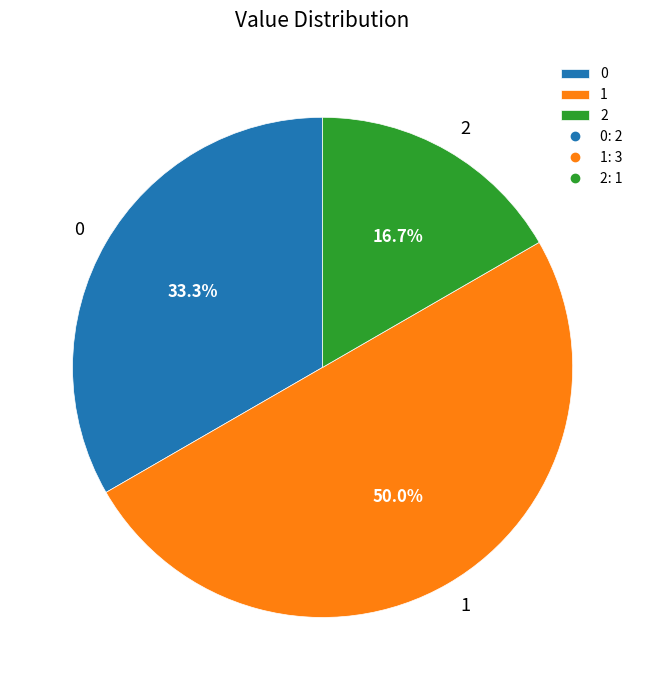

What is the ratio of the value at 1 to the value at 2?

3.0